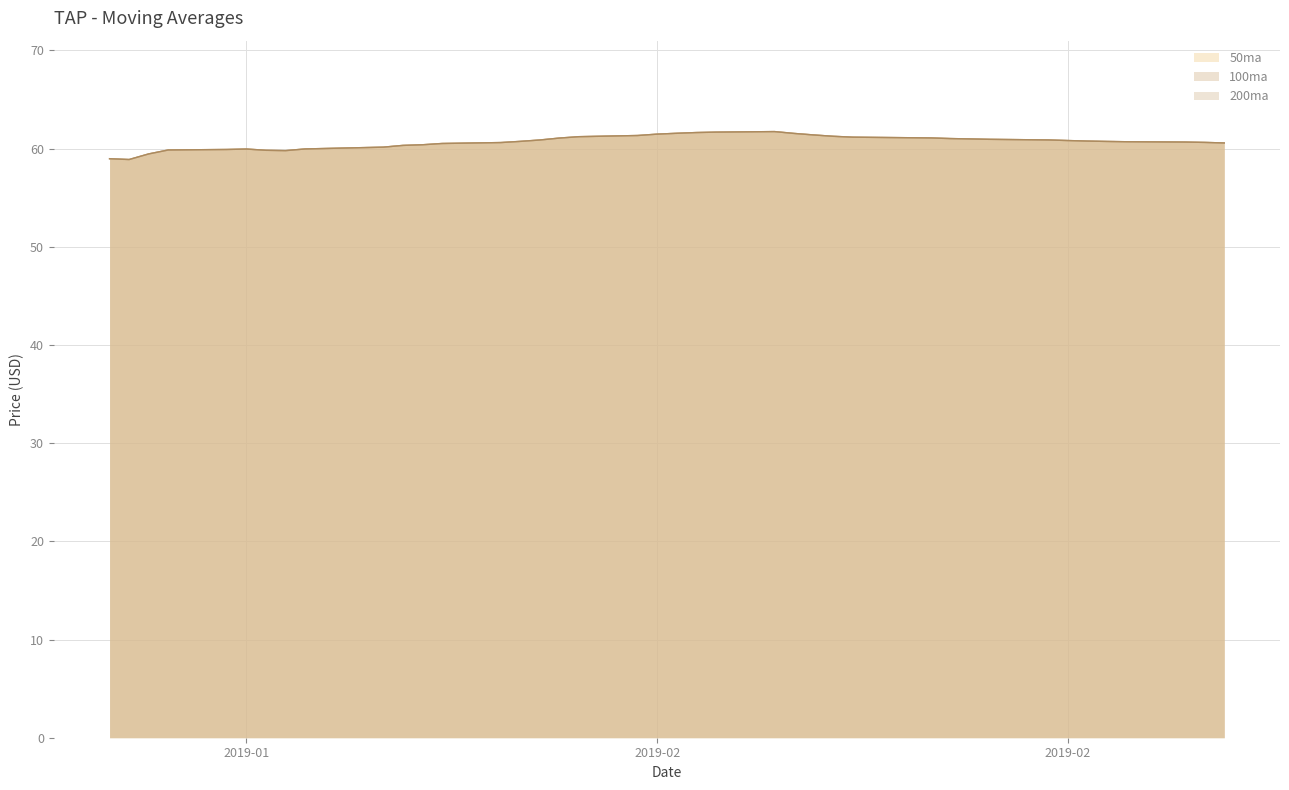

What is the value of the 100ma point at the 13th from the left?

60.5